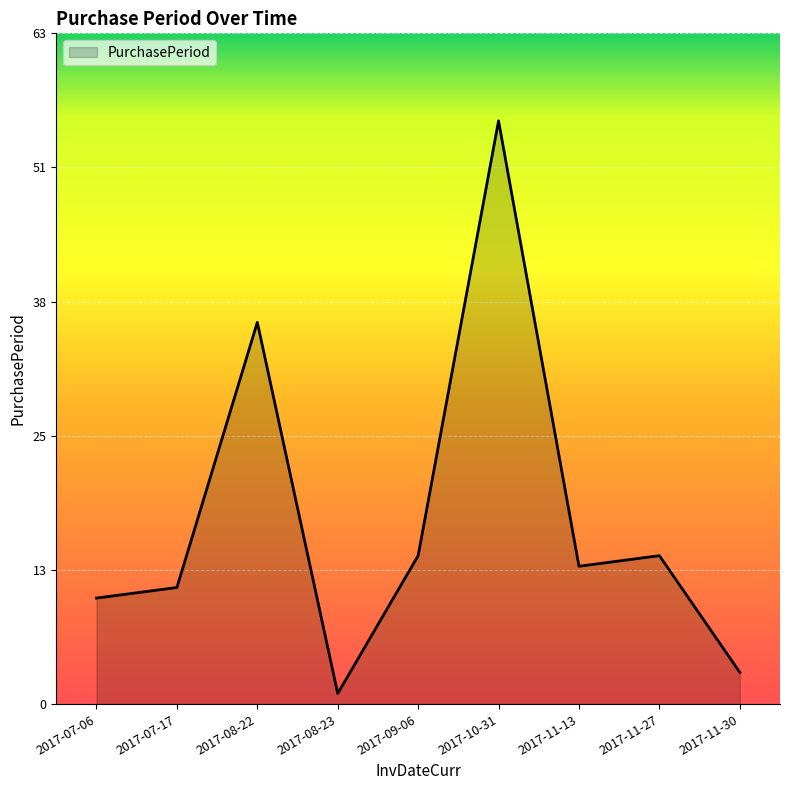

At which label is the value closest to 28?

2017-08-22